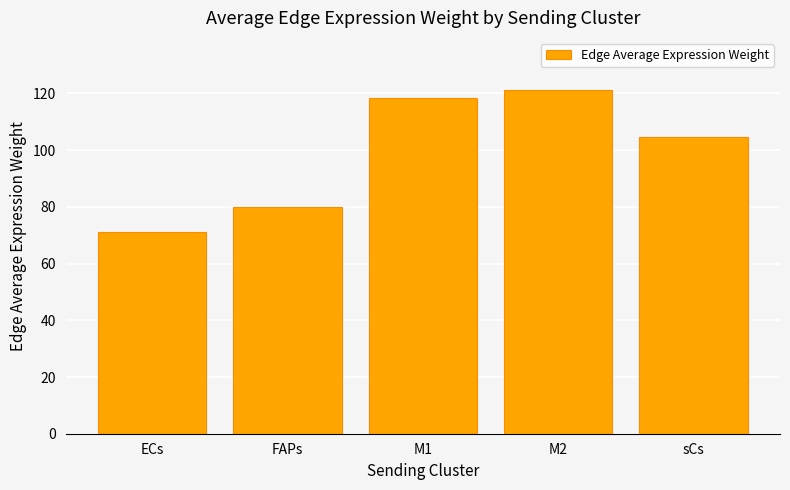

Reading left to right, extract all data points from this chart.

ECs=71.3	FAPs=80.0	M1=118.3	M2=121.4	sCs=104.7